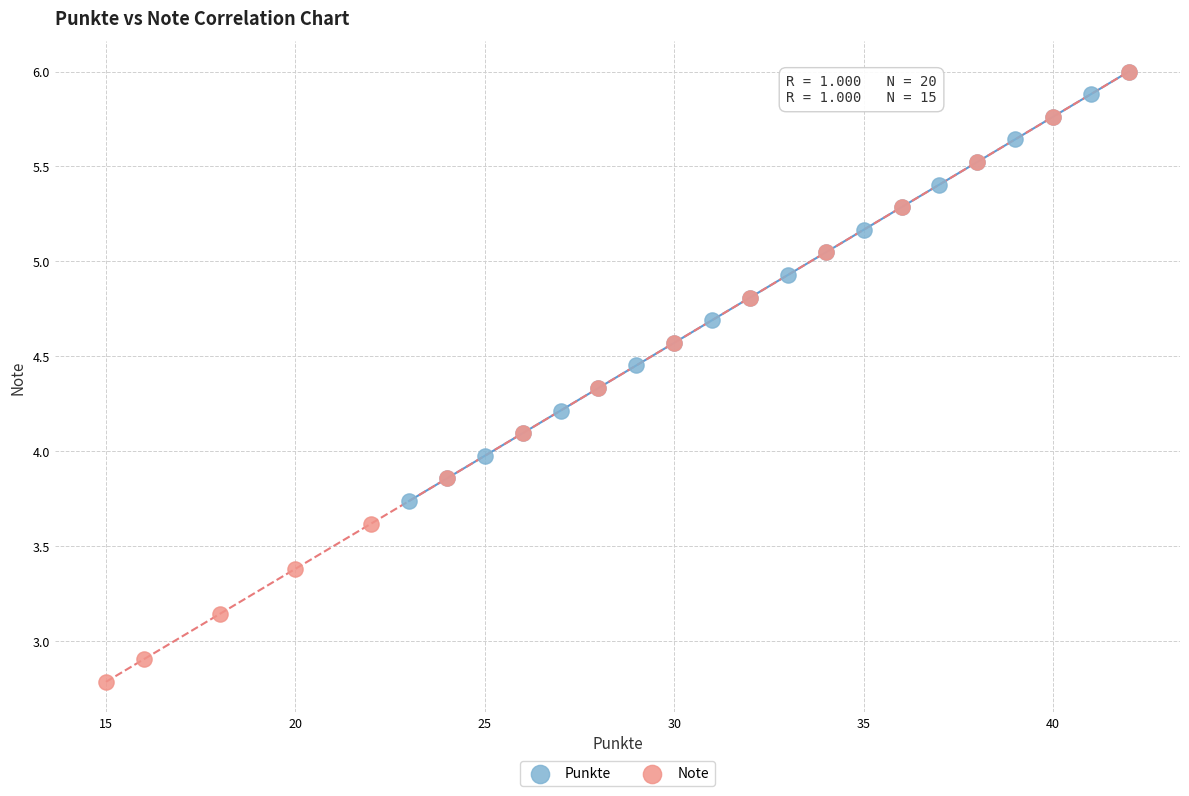

Which series reaches the minimum Y coordinate?

Note